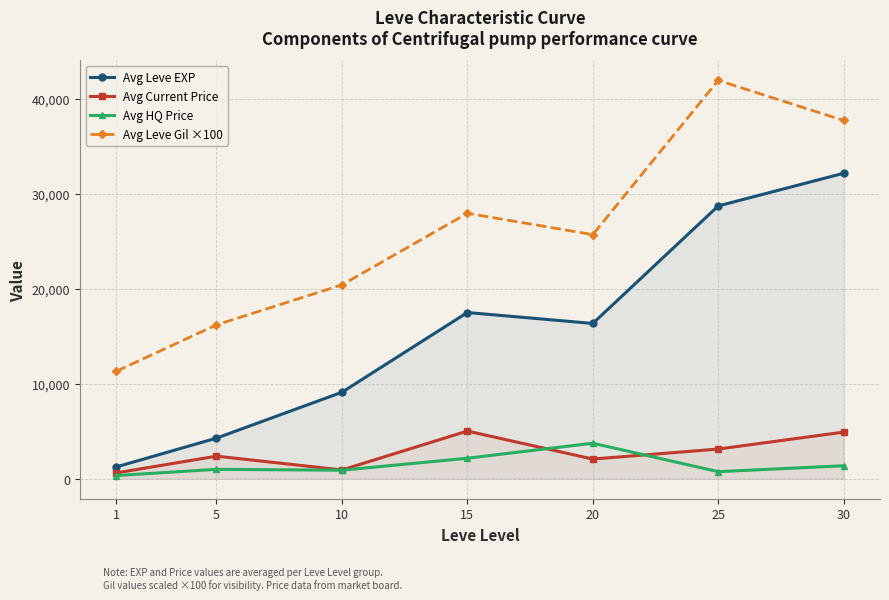

What is the sum of the Avg HQ Price values at 1 and 5?

1341.2